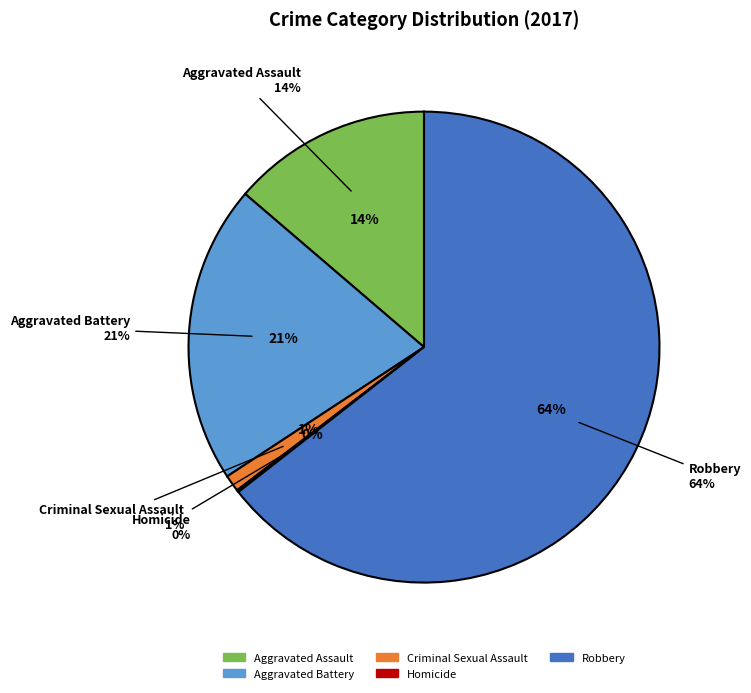

Is there any slice that represents more than half of the pie?

Yes